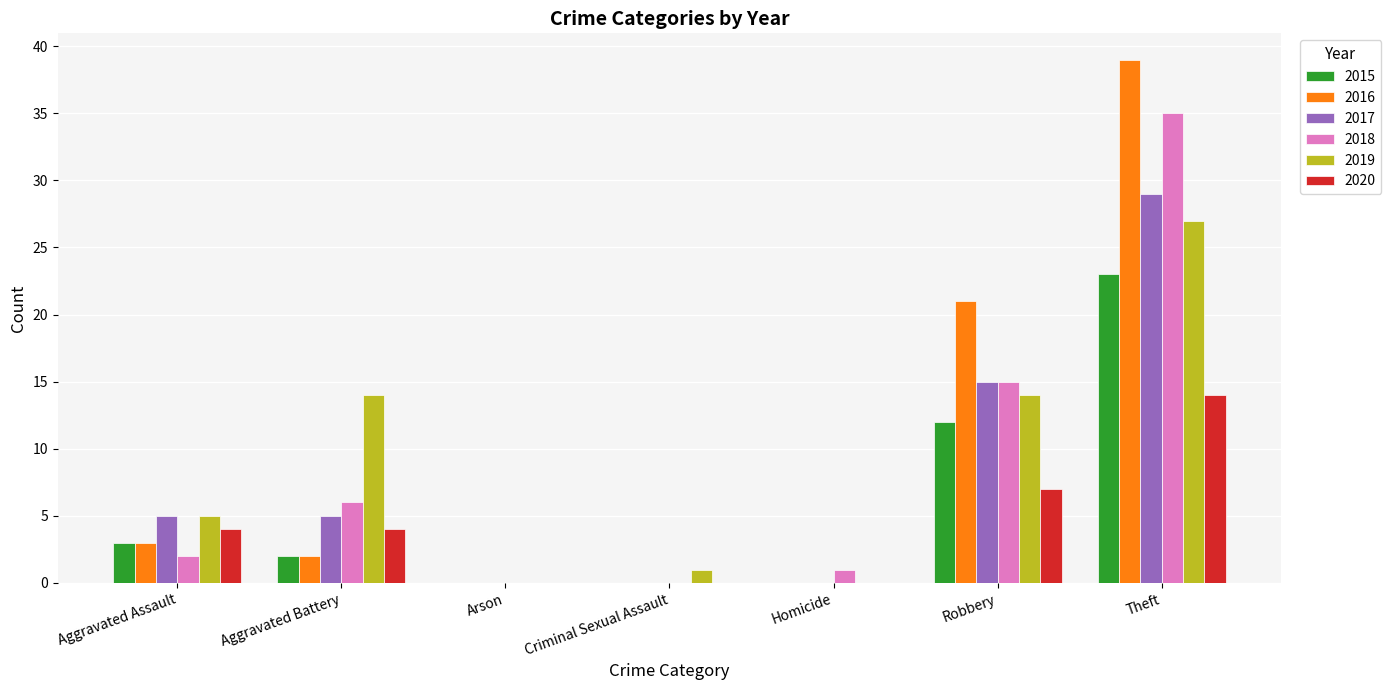

Are the bars grouped side by side (vs. stacked)?

Yes